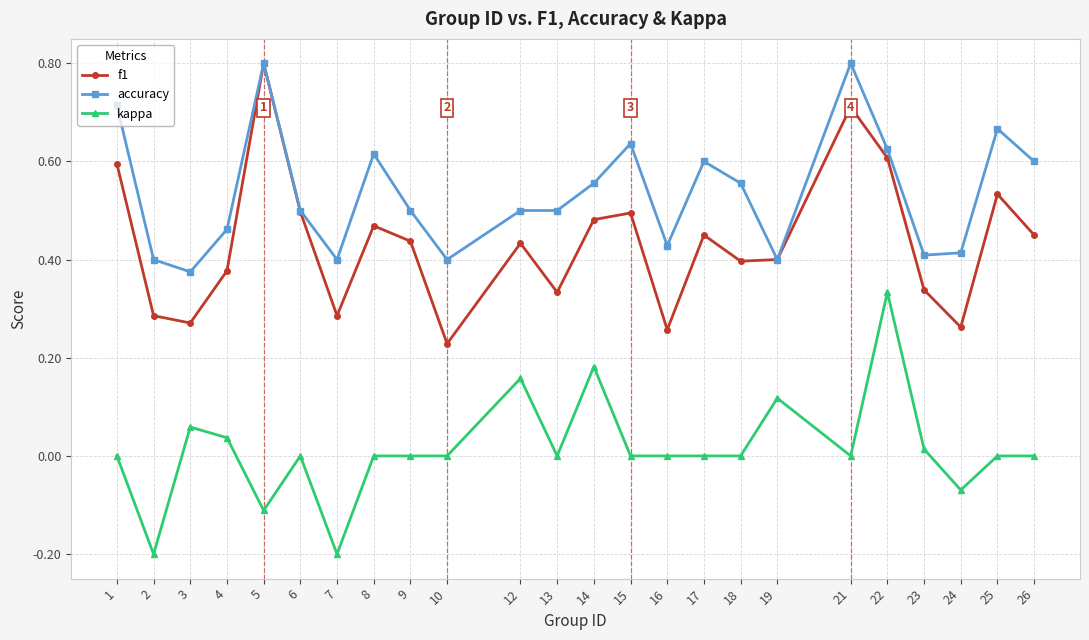

The kappa series shows 0.0 at 8. True or false?

True